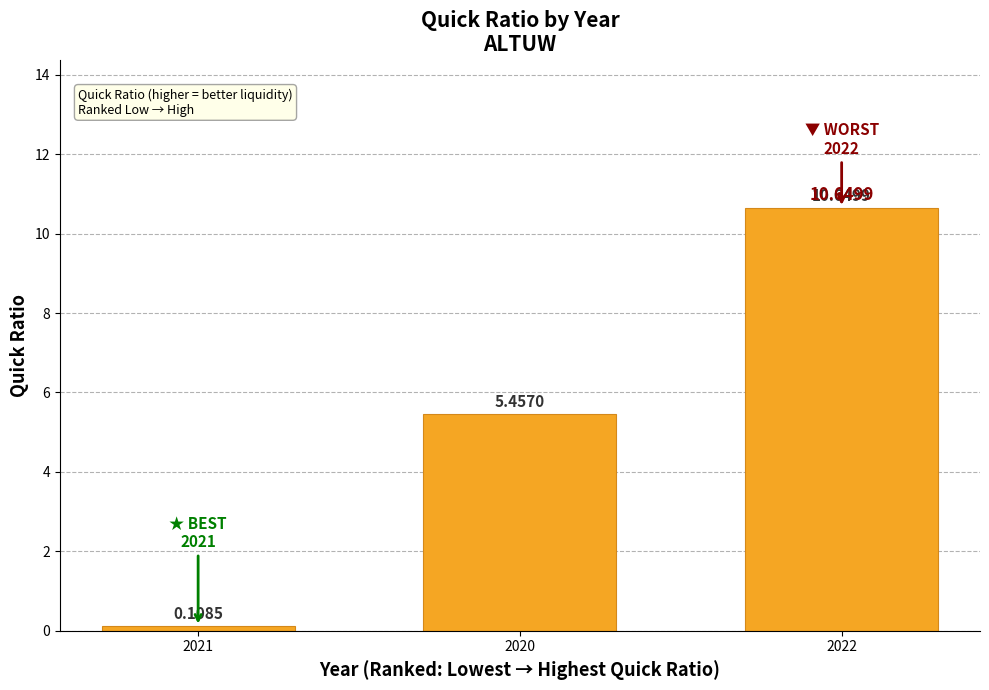

At which label is the value closest to 5?

2020